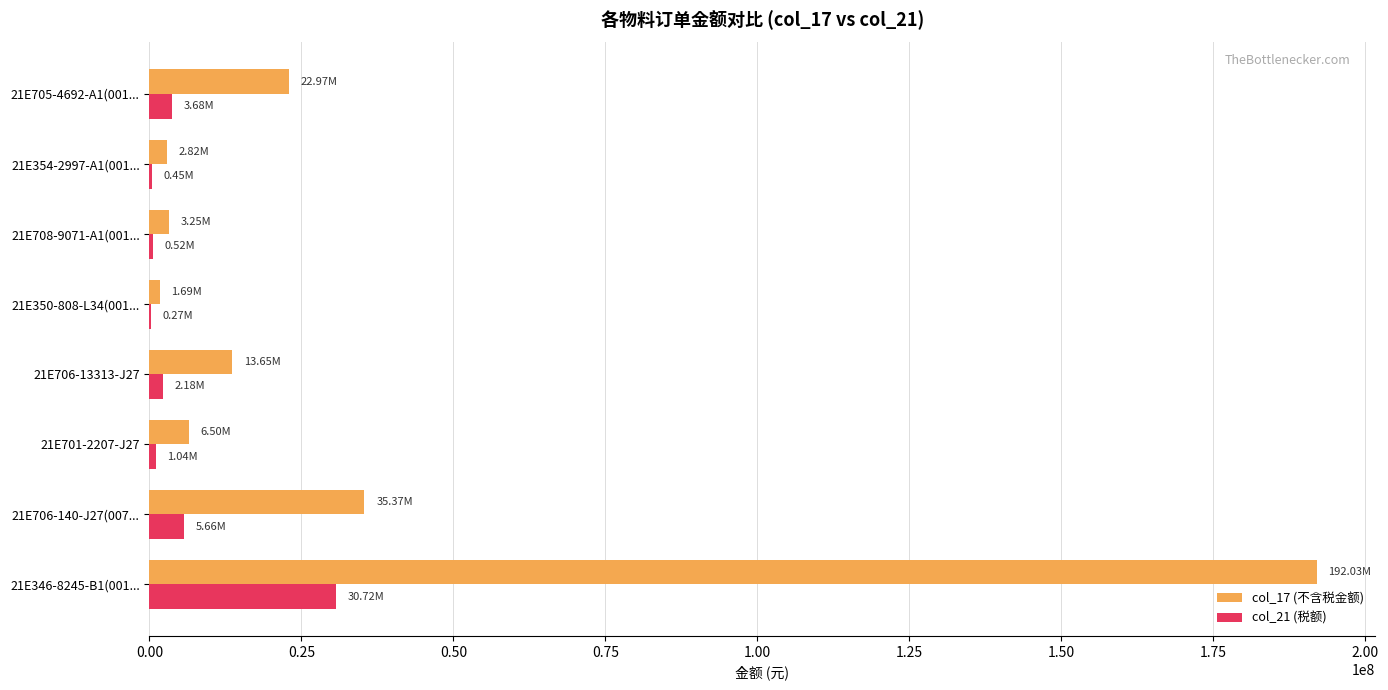

What is the sum of all col_17 (不含税金额) values?

278289075.3